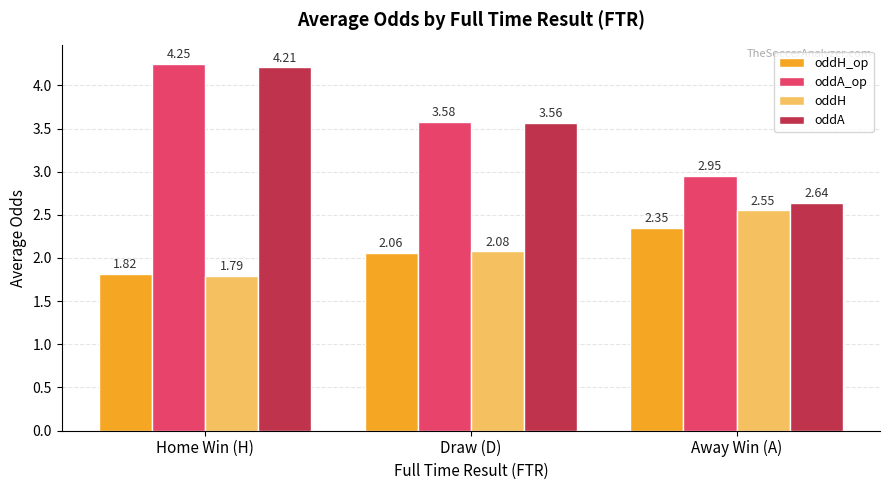

What is the label of the 3rd bar from the left?

Away Win (A)